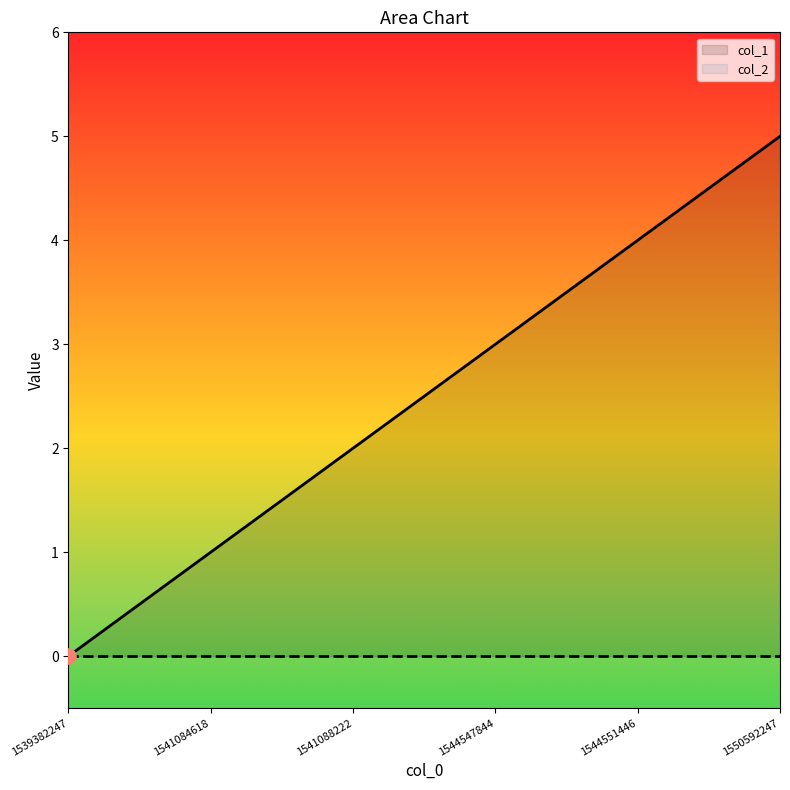

What is the change in value from 1541084618 to 1541088222?

+1